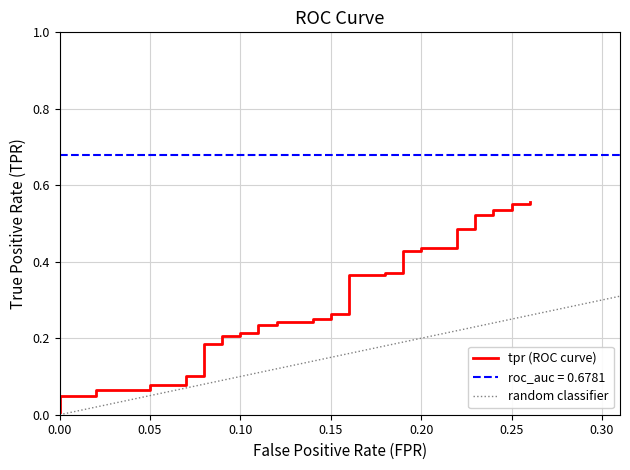

Does the chart display data point markers on the line(s)?

No